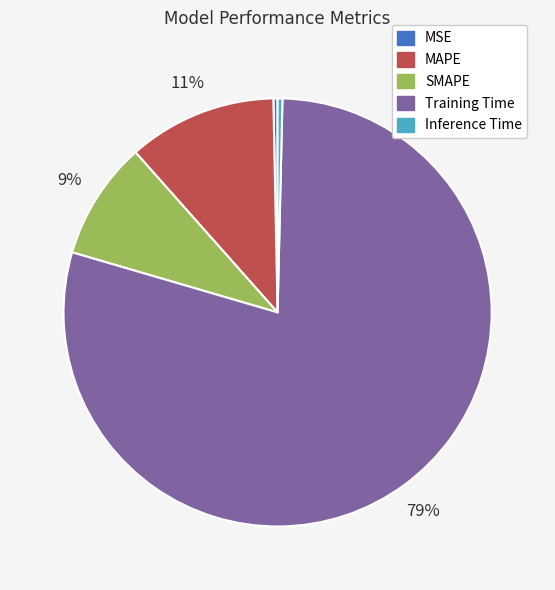

The MAPE slice represents 25% of the pie. True or false?

False